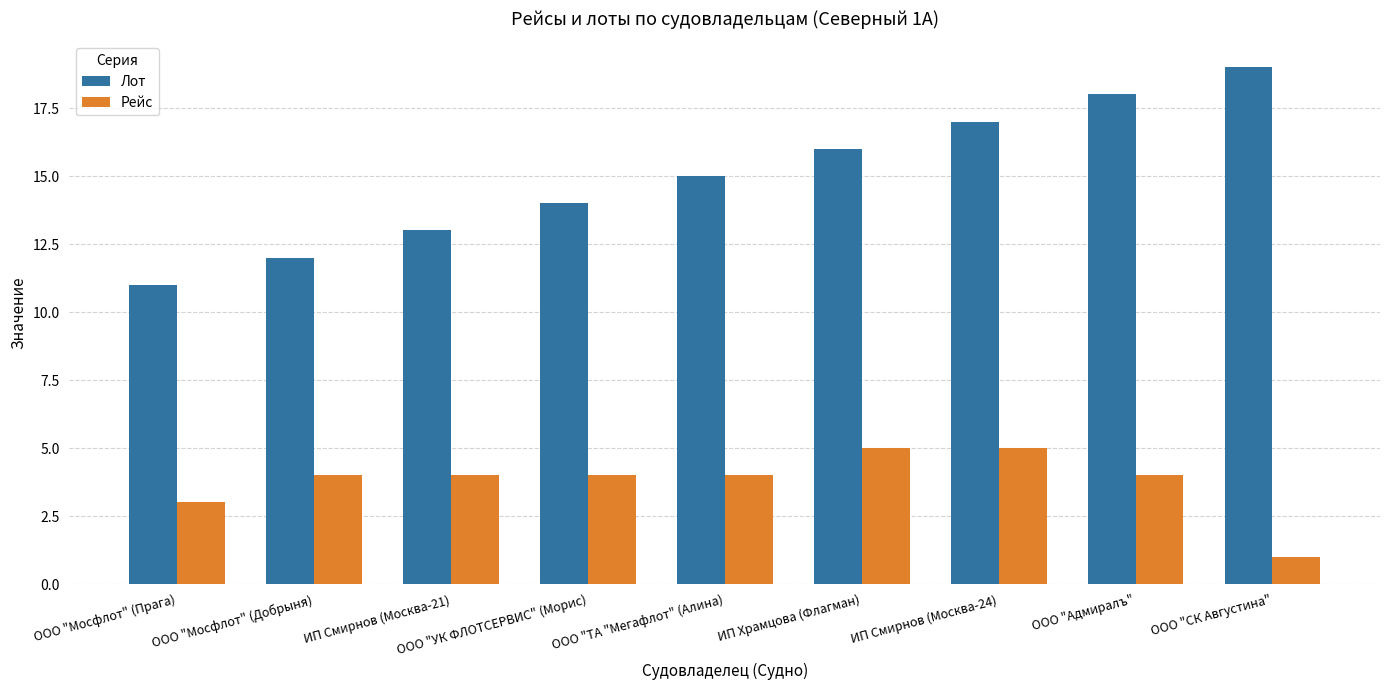

True or false: Рейс has a value of 4 at ООО "Адмиралъ".

True